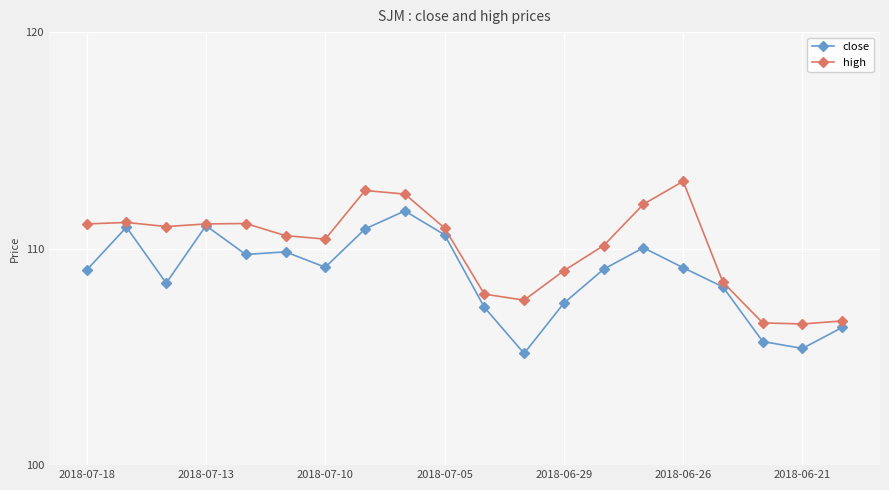

True or false: close has more than 1 points higher than both neighbors.

True